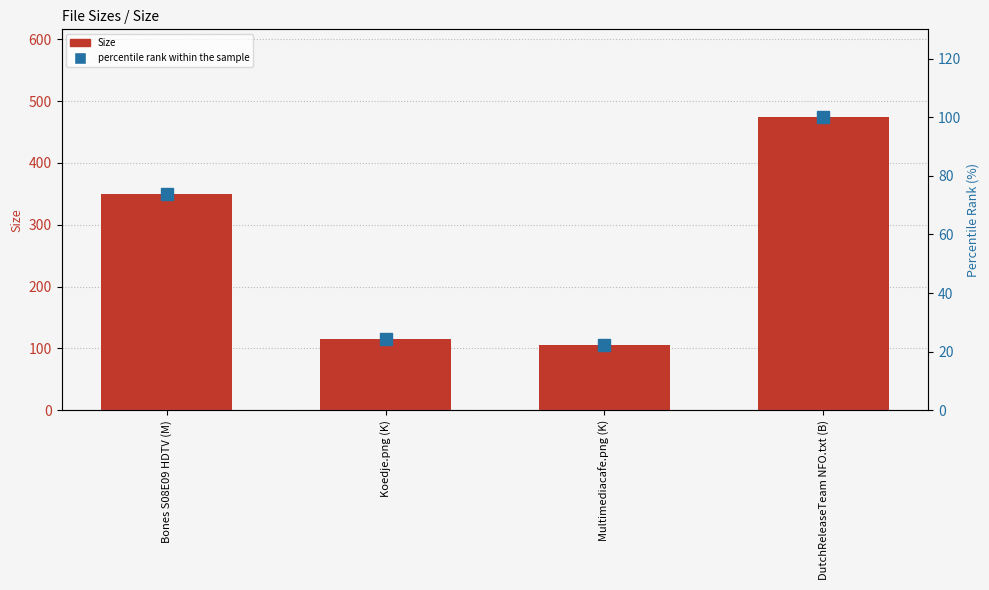

At which label is percentile rank within the sample closest to 61?

Bones S08E09 HDTV (M)